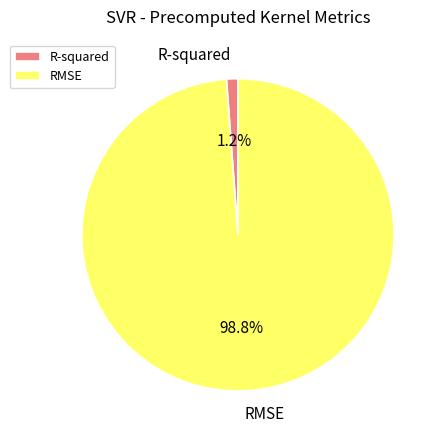

To the nearest percent, what is the difference between the largest and smallest slice percentages?

98%